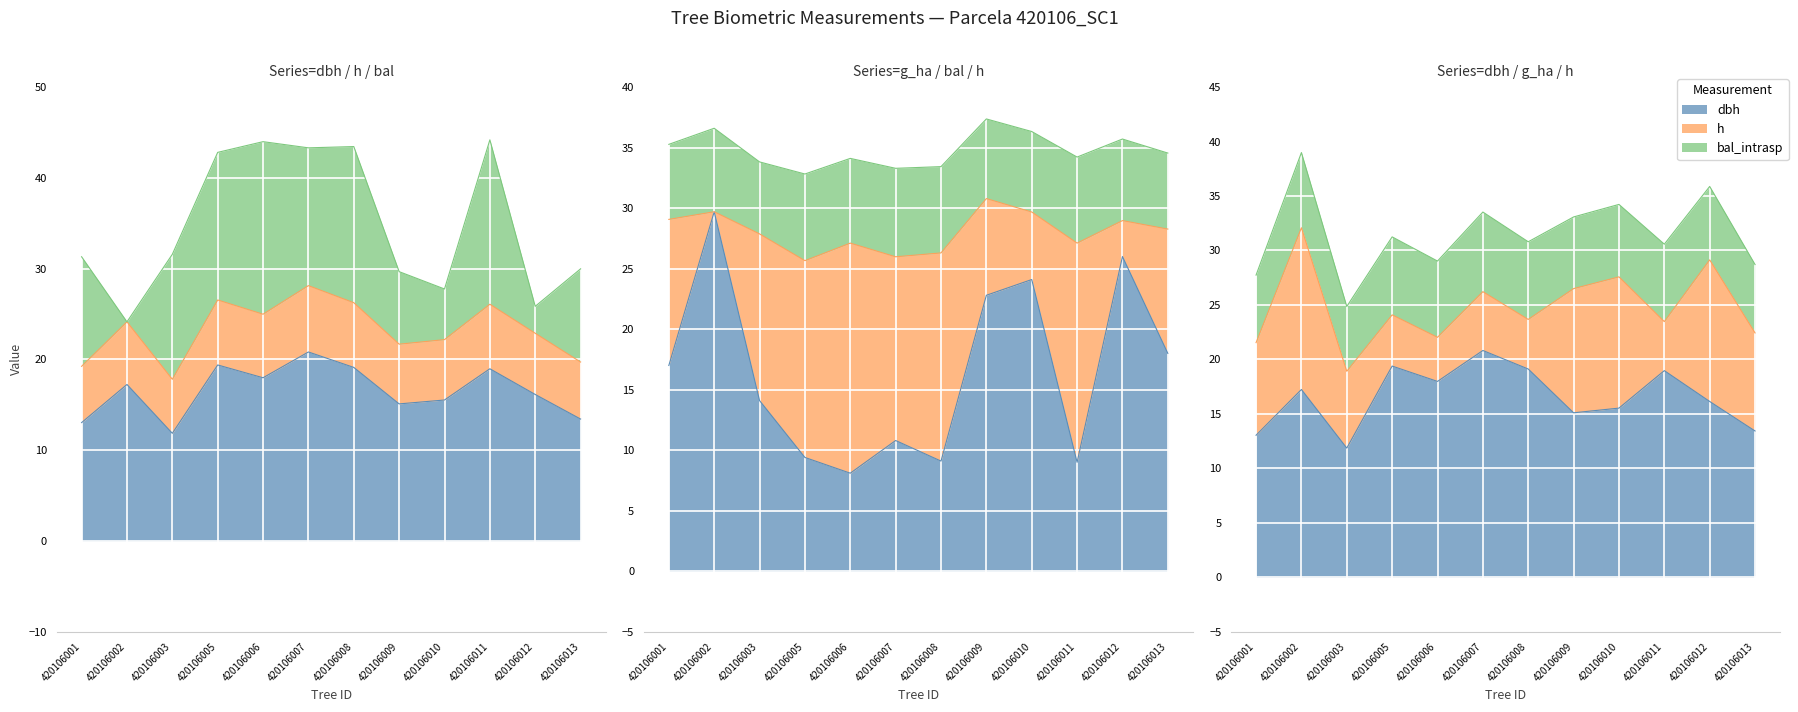

What is the value of the g point at the 11th from the left?

16.1